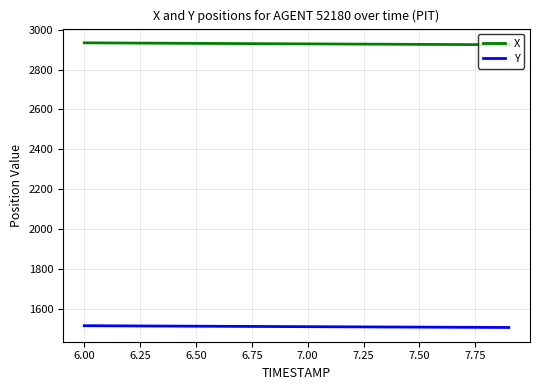

Does the chart display data point markers on the line(s)?

No